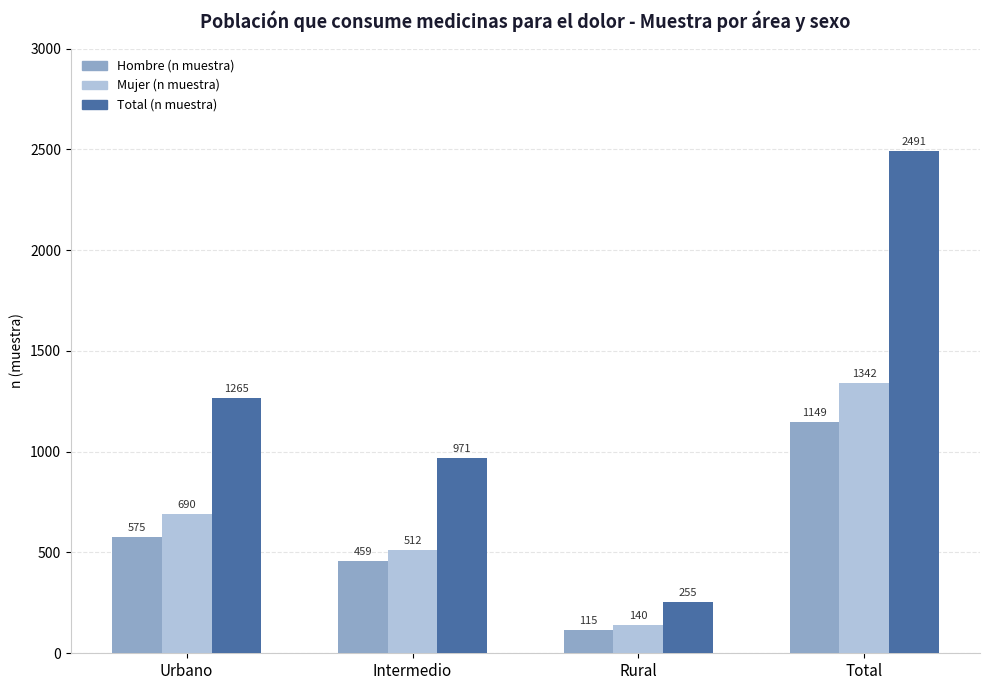

Which series has the largest range (max minus min)?

Total (n muestra)